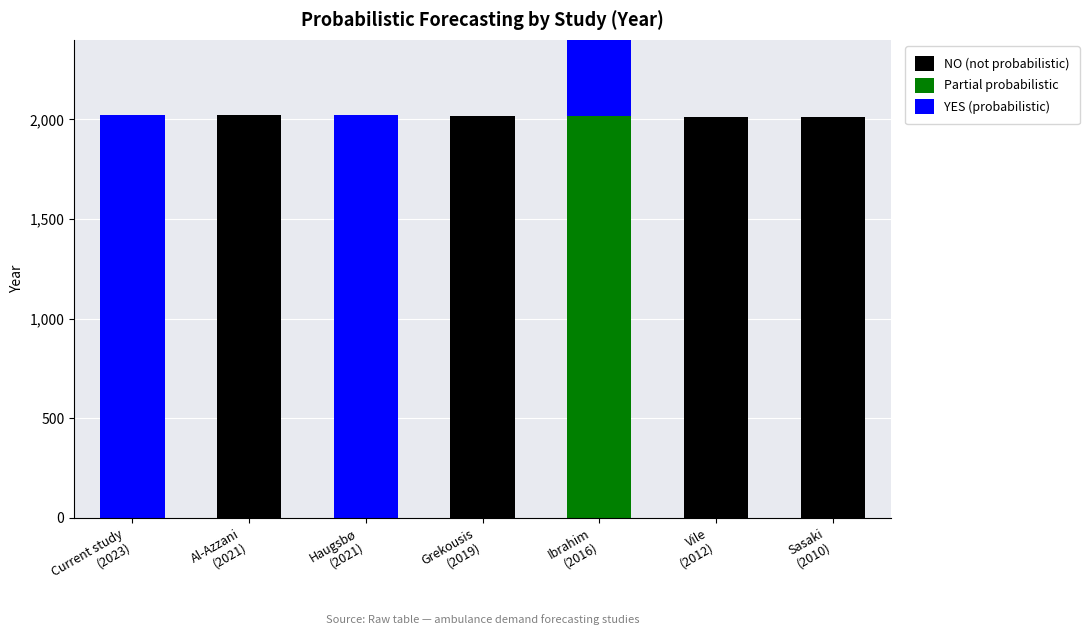

Is the value of Partial probabilistic at Al-Azzani
(2021) greater than the value of YES (probabilistic) at Haugsbø
(2021)?

No